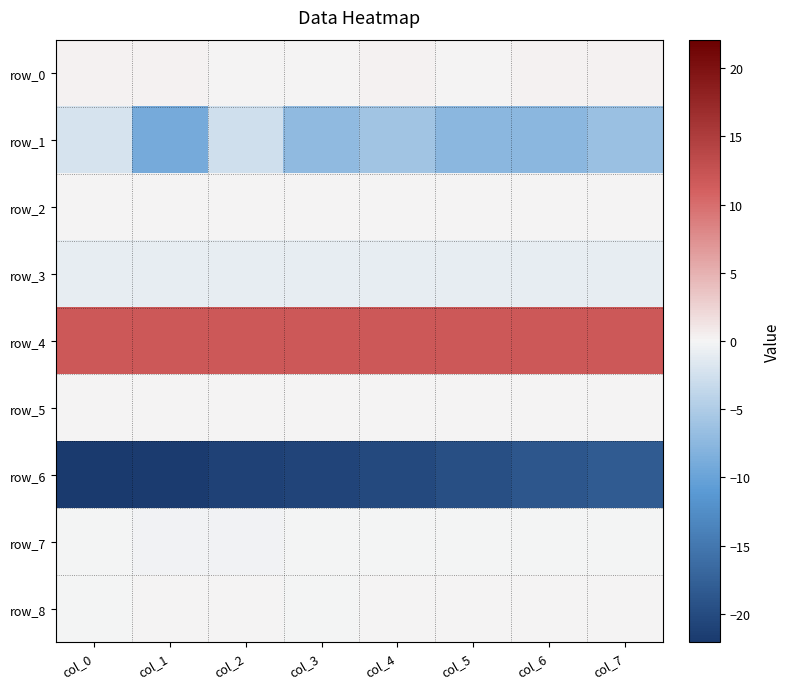

What is the smallest value displayed?

-22.1